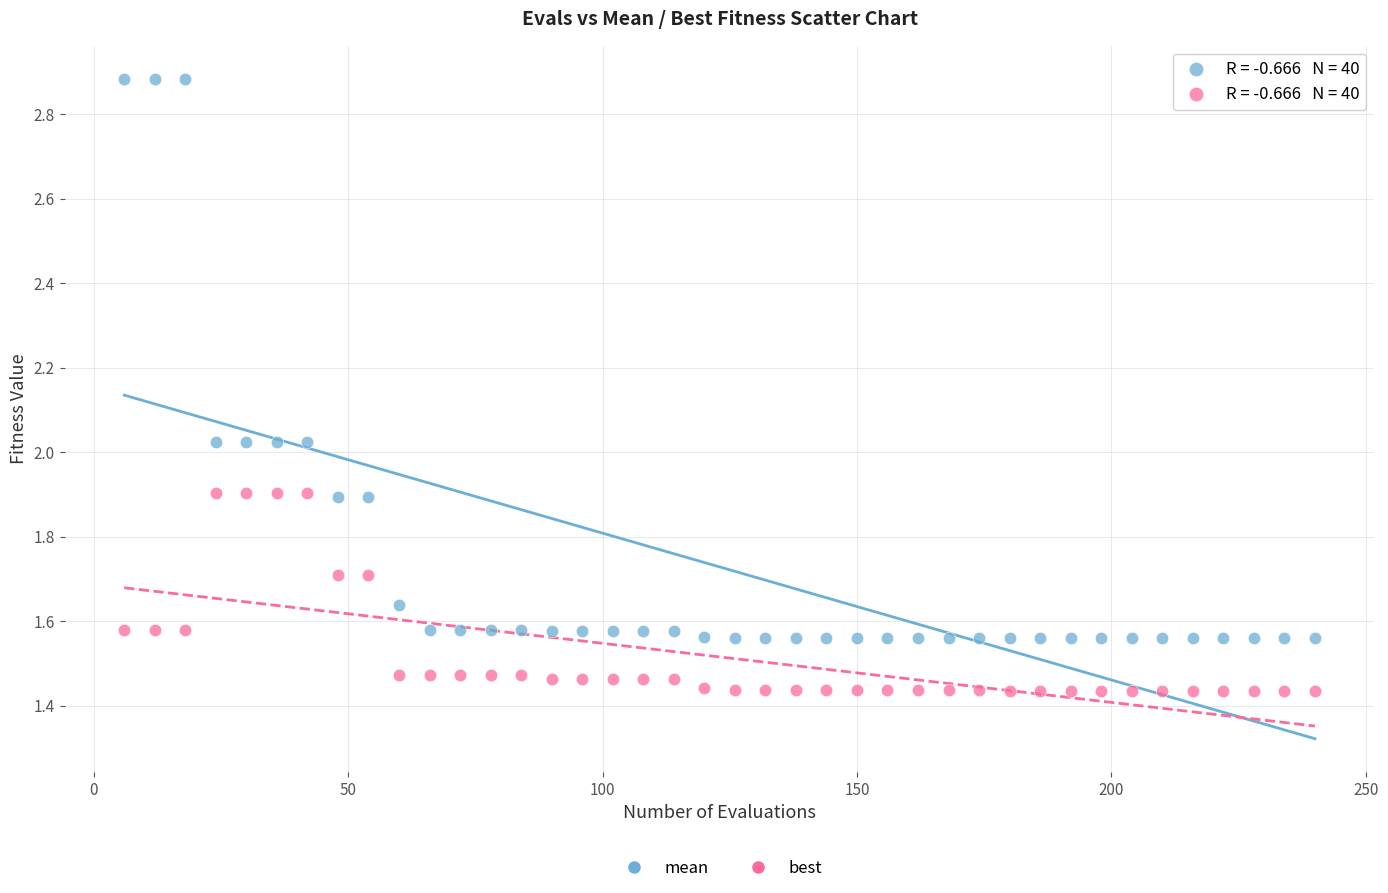

Which series has the largest Y range (max minus min)?

mean